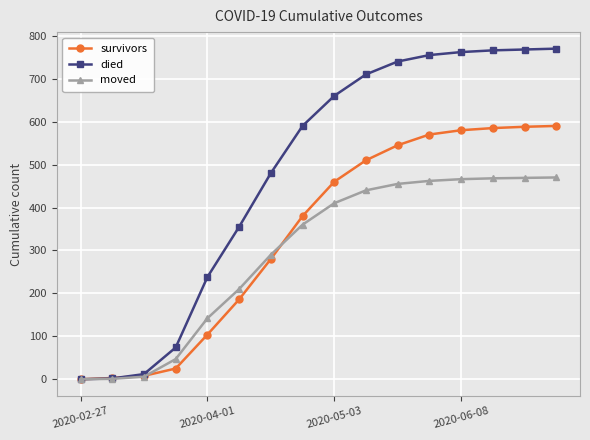

Which series has the largest total across all categories?

died